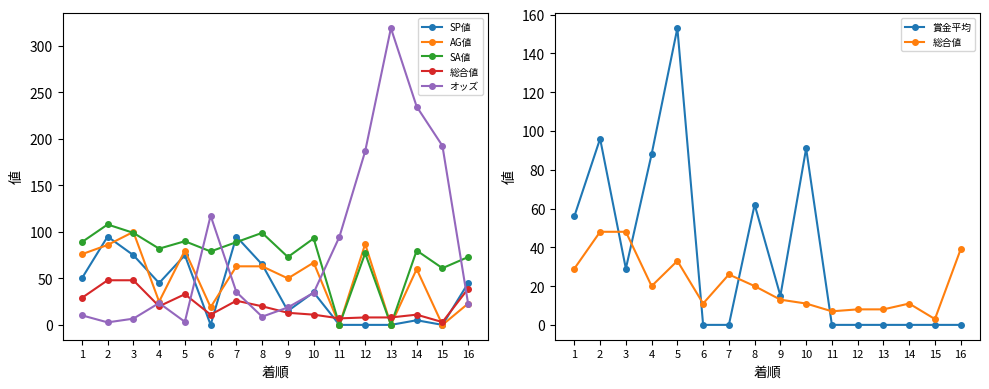

What are all the series names shown in the legend?

SP値, AG値, SA値, 総合値, オッズ, 賞金平均